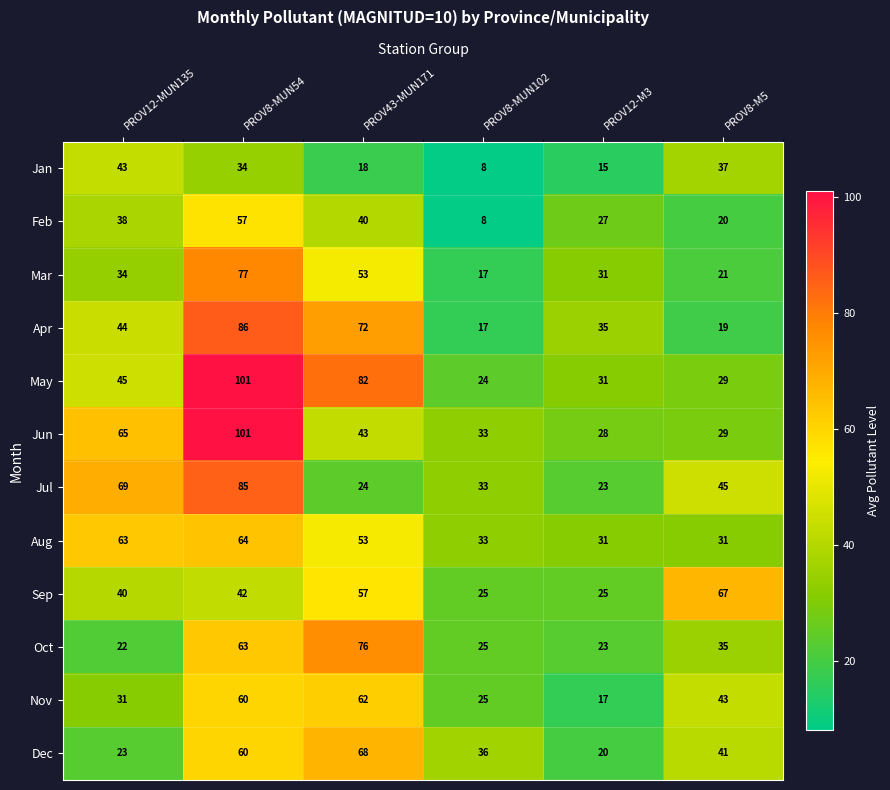

What is the maximum value shown in the chart?

101